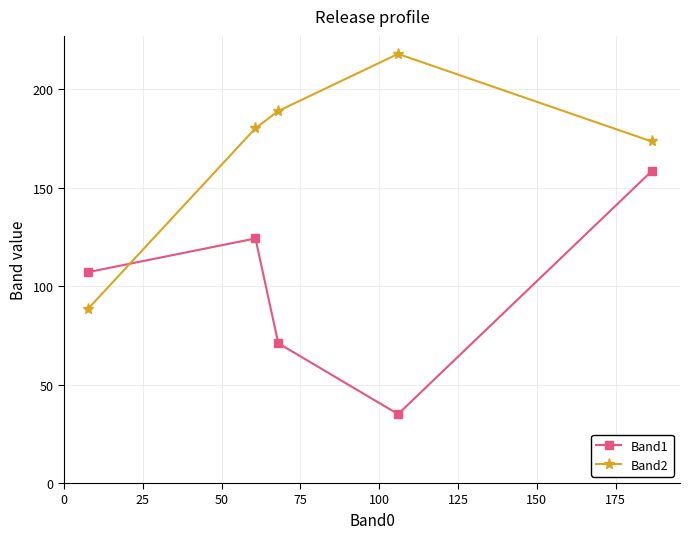

True or false: Band1 has more than 0 interior local peaks.

True